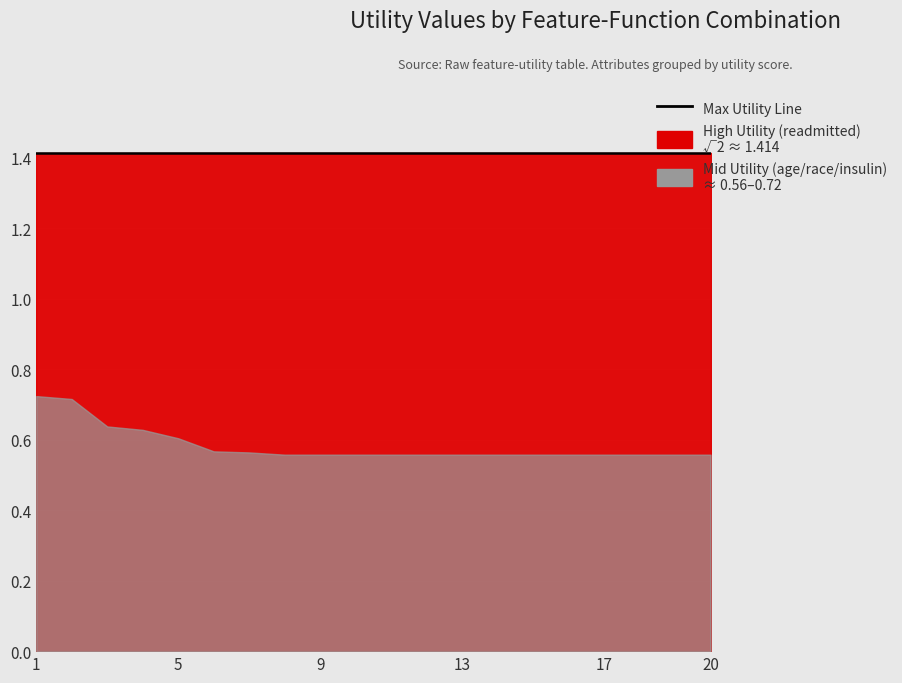

Where is Mid Utility (age/race) nearest to the value 0?

8